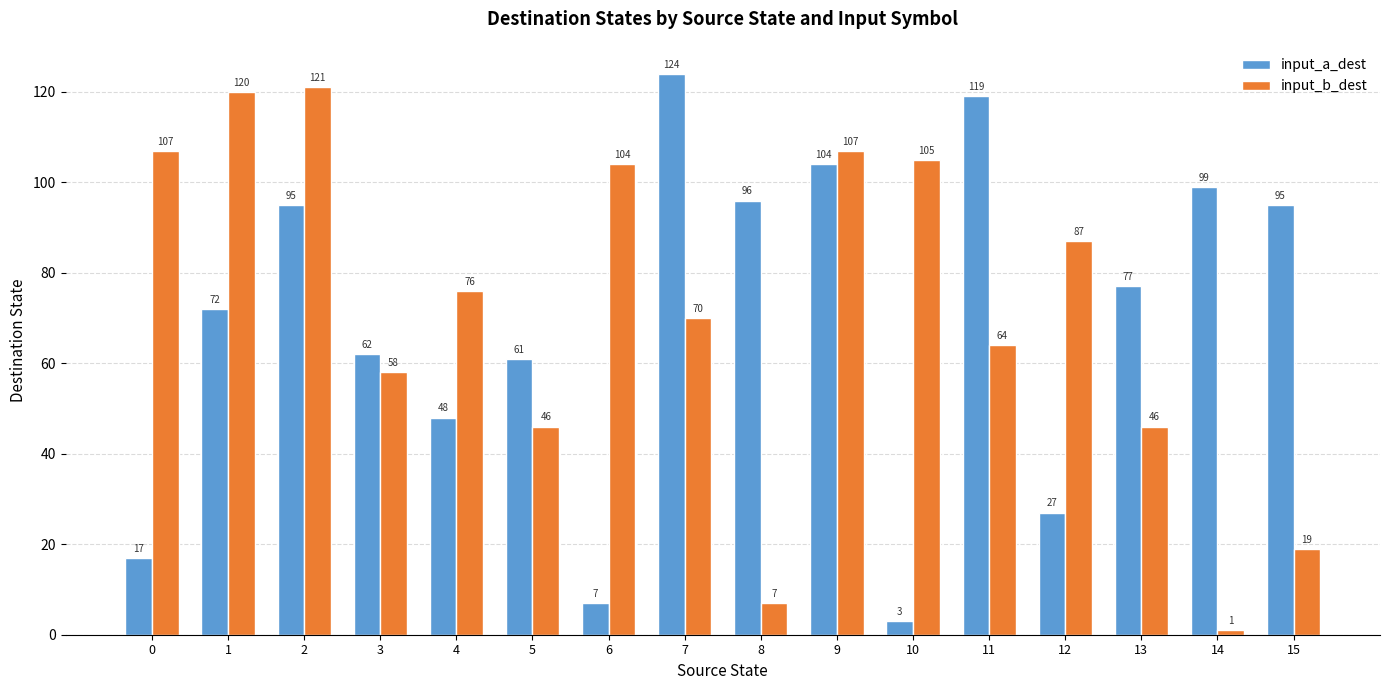

How many bars are there in total?

32